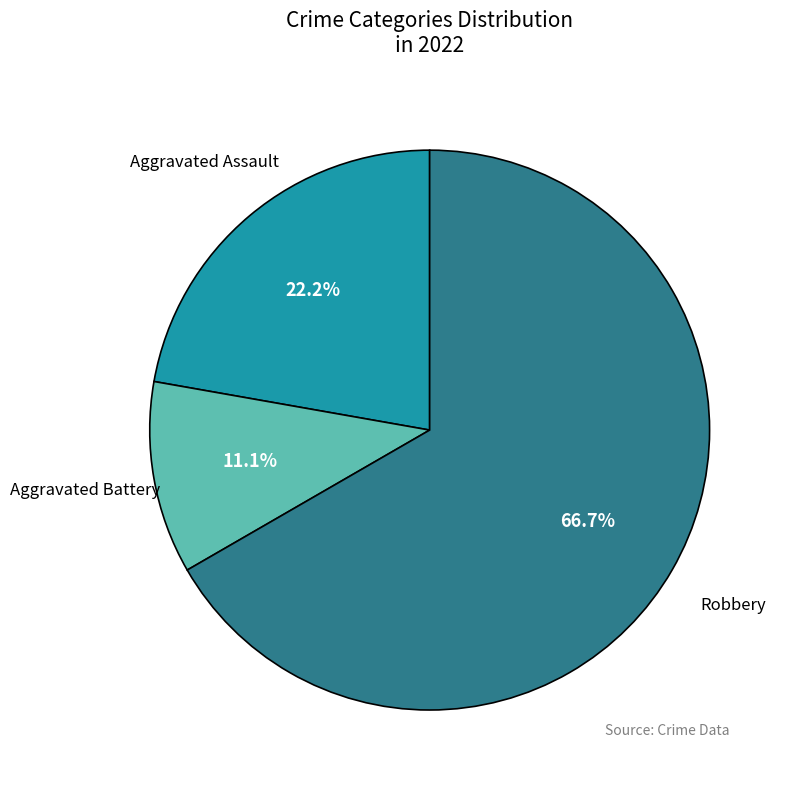

Rank the categories by value from lowest to highest.

Aggravated Battery, Aggravated Assault, Robbery